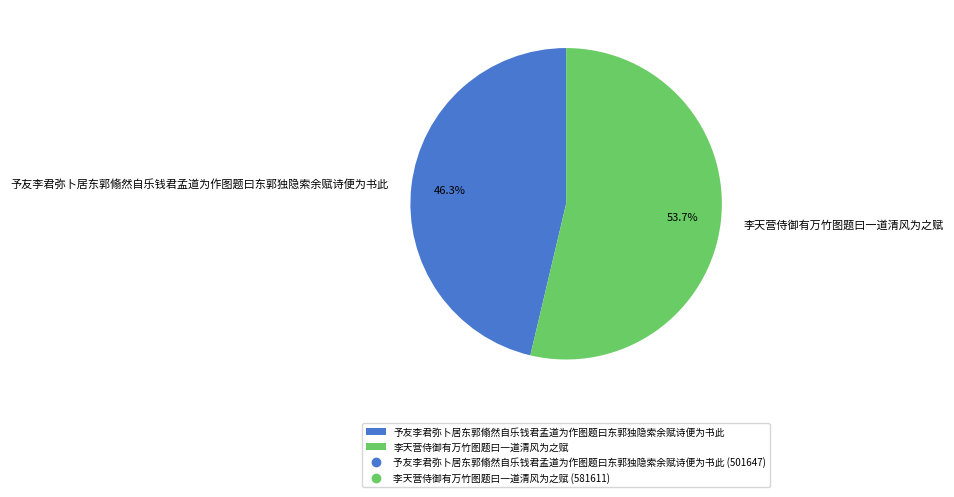

Rank the categories by value from lowest to highest.

予友李君弥卜居东郭翛然自乐钱君孟道为作图题曰东郭独隐索余赋诗便为书此, 李天营侍御有万竹图题曰一道清风为之赋